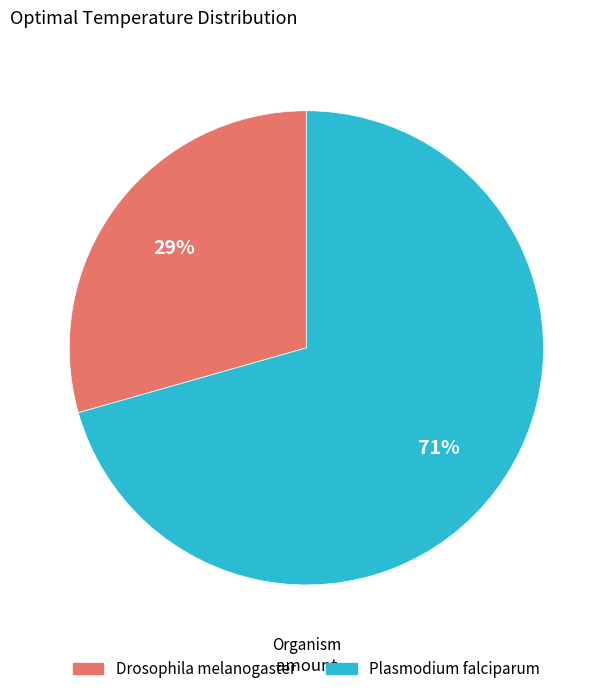

Is it true that Drosophila melanogaster is 29% of the pie?

True